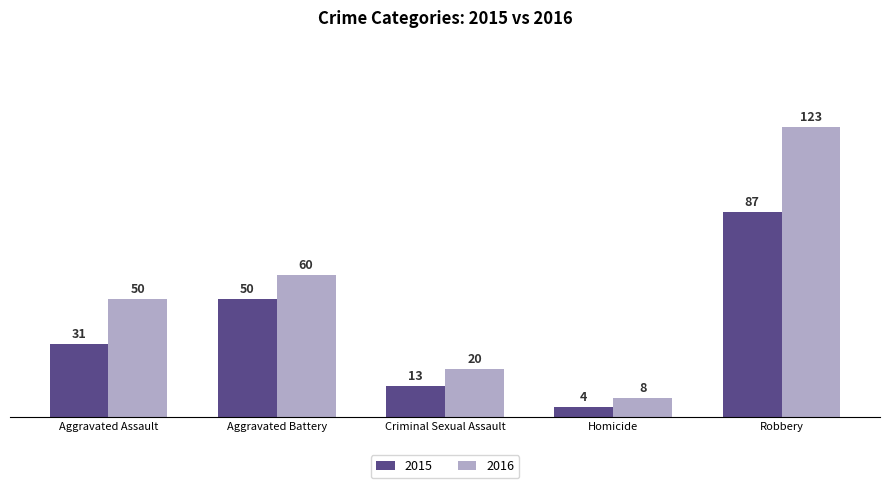

Reading left to right, transcribe all the data shown in this chart.

2015: 31	50	13	4	87
2016: 50	60	20	8	123